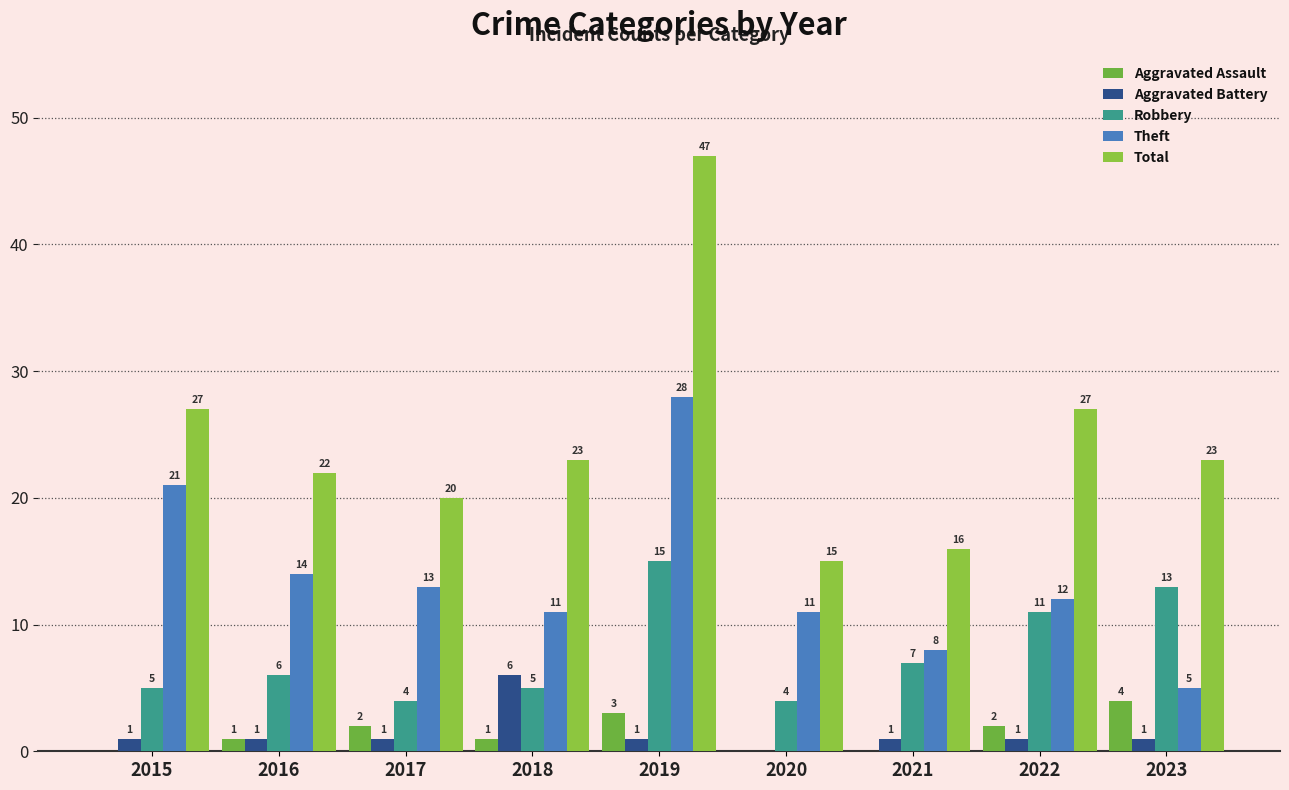

At which category is the sum across all series the highest?

2019